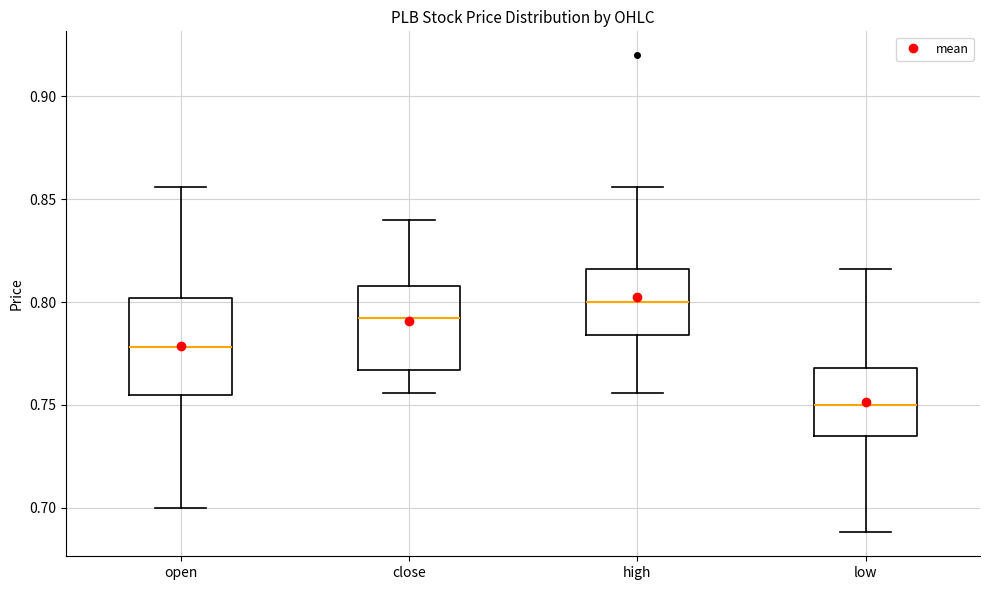

Where does the upper whisker of the box for open end on the y-axis? The values are not printed on the chart, so give them approximately, as read against the axis.

0.855